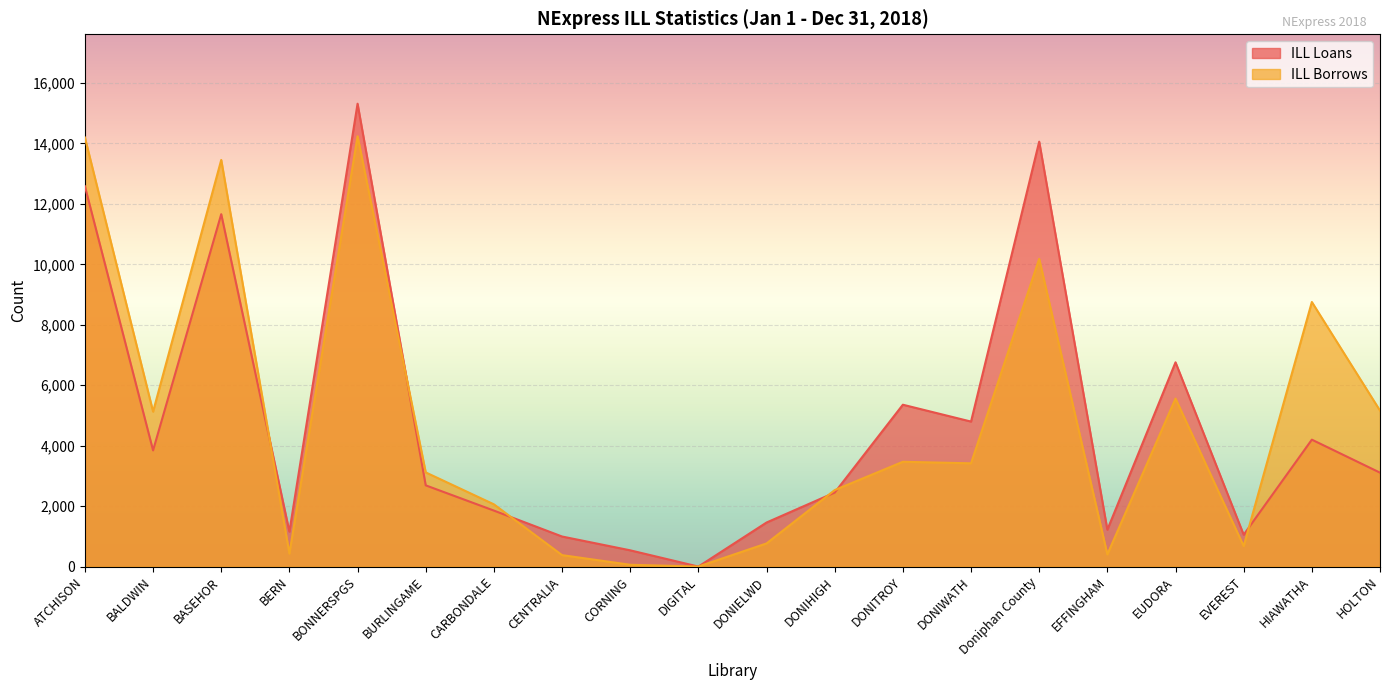

At how many categories does at least one series exceed 3037?

11